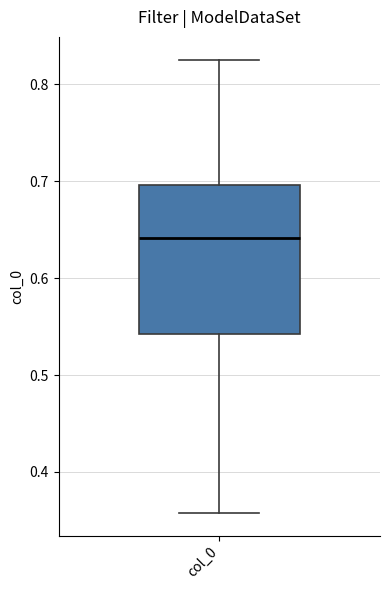

Transcribe this box plot: give where the median line is, the range the box spans, and where the two whiskers end, as read against the y-axis. The values are not printed on the chart, so give them approximately, as read against the axis.

median 0.64, box 0.54 to 0.70, whiskers 0.36 to 0.83